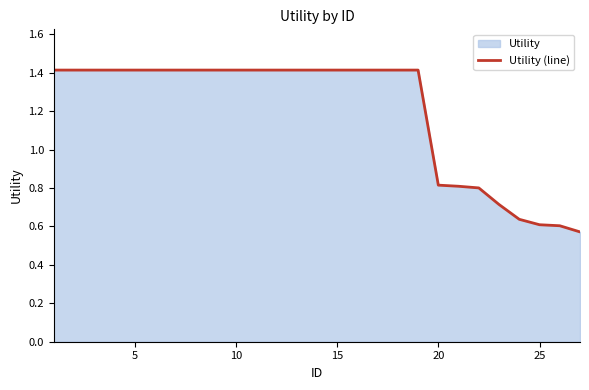

Does the chart display data point markers on the line(s)?

No